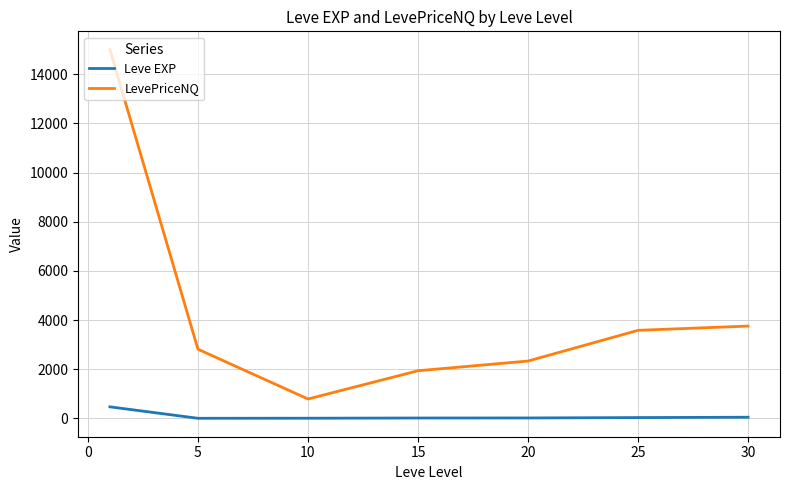

True or false: LevePriceNQ and Leve EXP cross at least once.

False